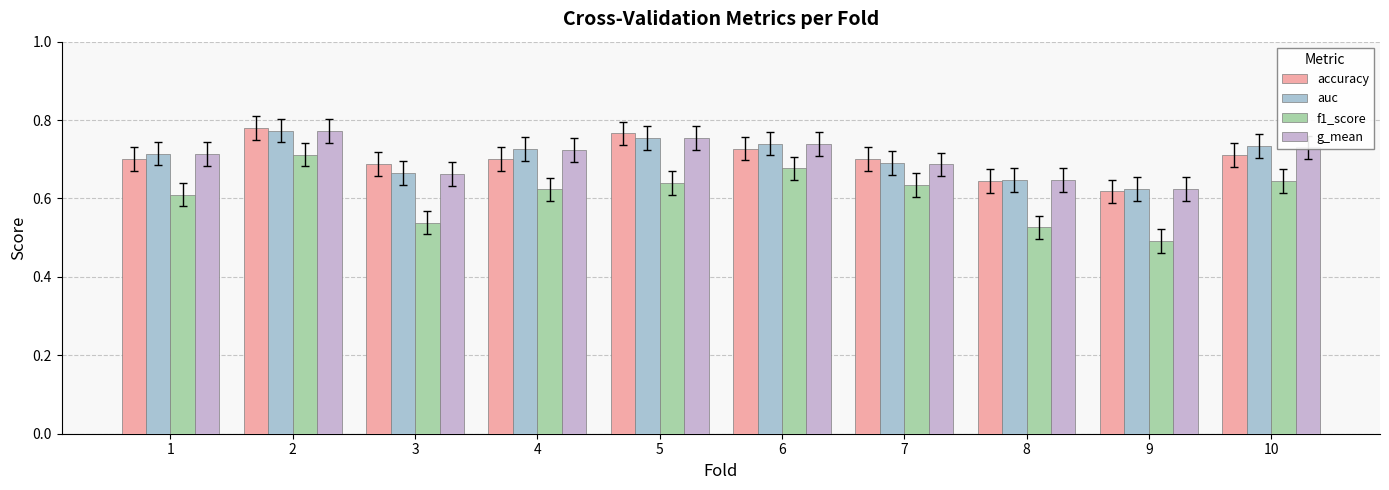

Rank the categories by f1_score value from highest to lowest.

2, 6, 10, 5, 7, 4, 1, 3, 8, 9